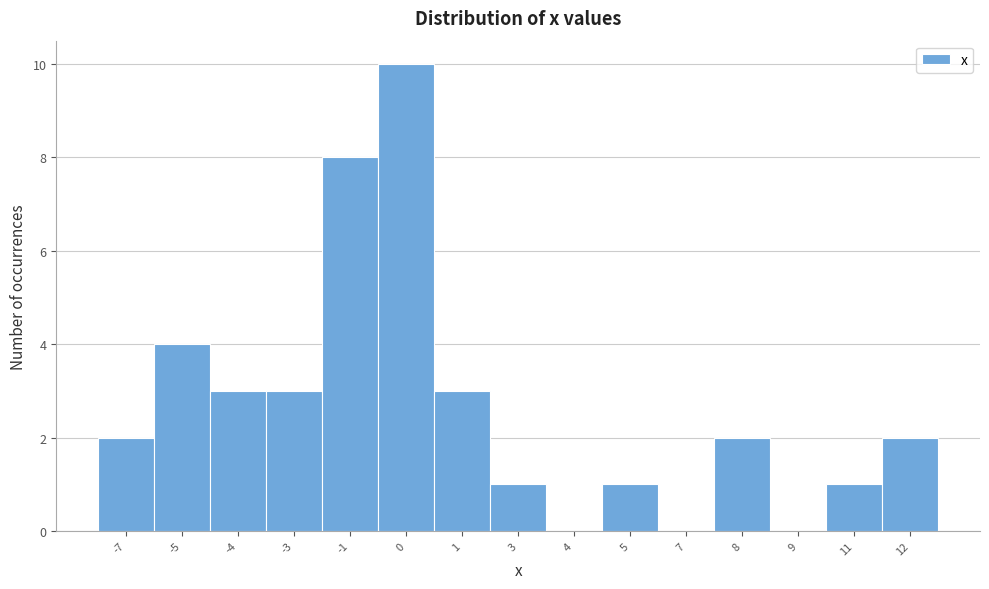

Reading left to right, list all the values displayed in this chart.

-7=2	-5=4	-4=3	-3=3	-1=8	0=10	1=3	3=1	4=0	5=1	7=0	8=2	9=0	11=1	12=2